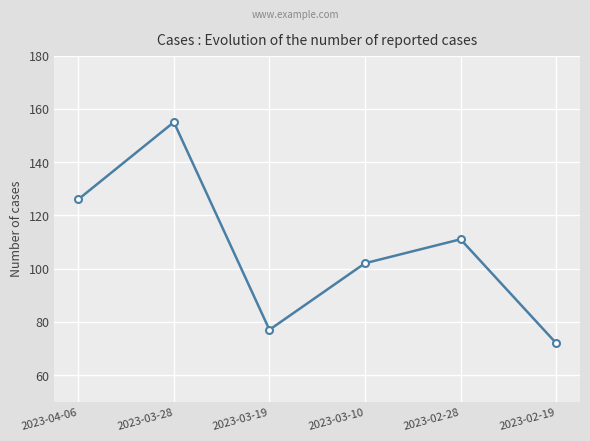

How many points are higher than both their immediate neighbors (excluding endpoints)?

2